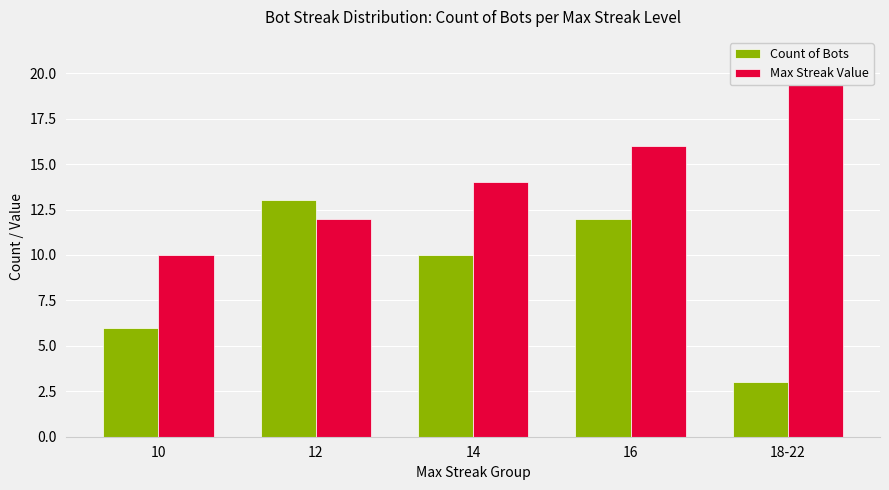

What is the sum of the Count of Bots values at 18-22 and 14?

13